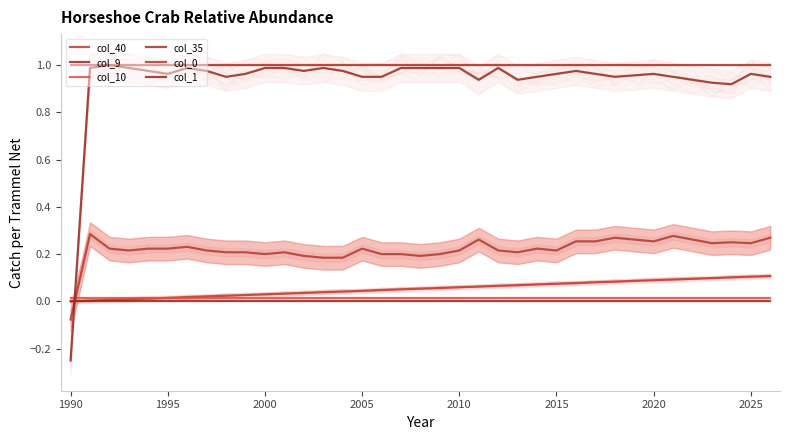

Rank the series by their maximum value, from lowest to highest.

col_9, col_10, col_40, col_0, col_35, col_1